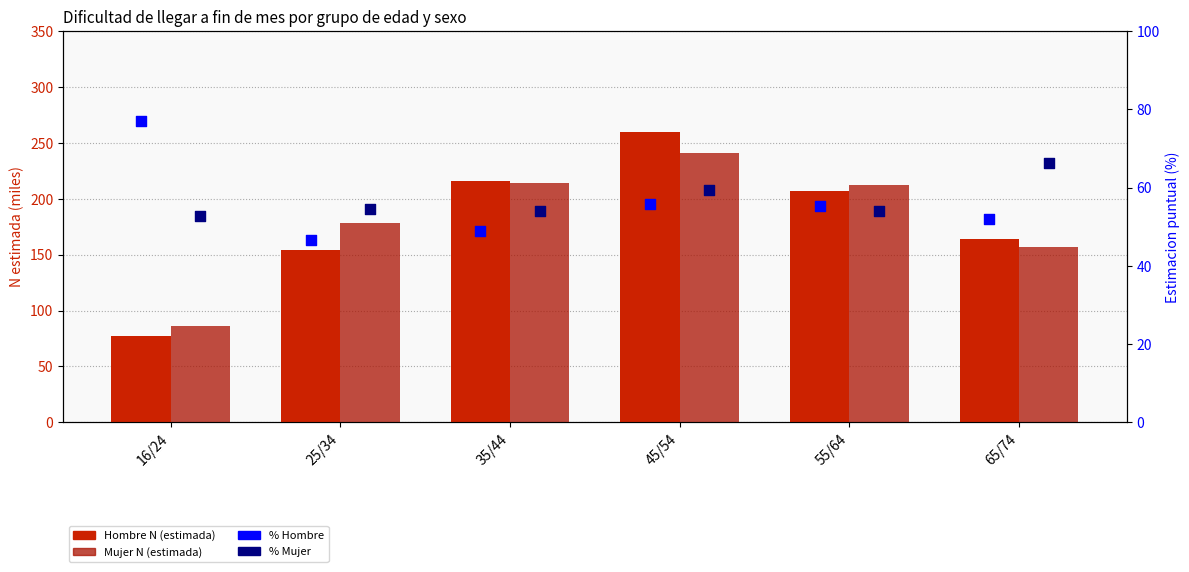

Is the value of % Mujer at 65/74 greater than the value of Hombre N (estimada) at 35/44?

No